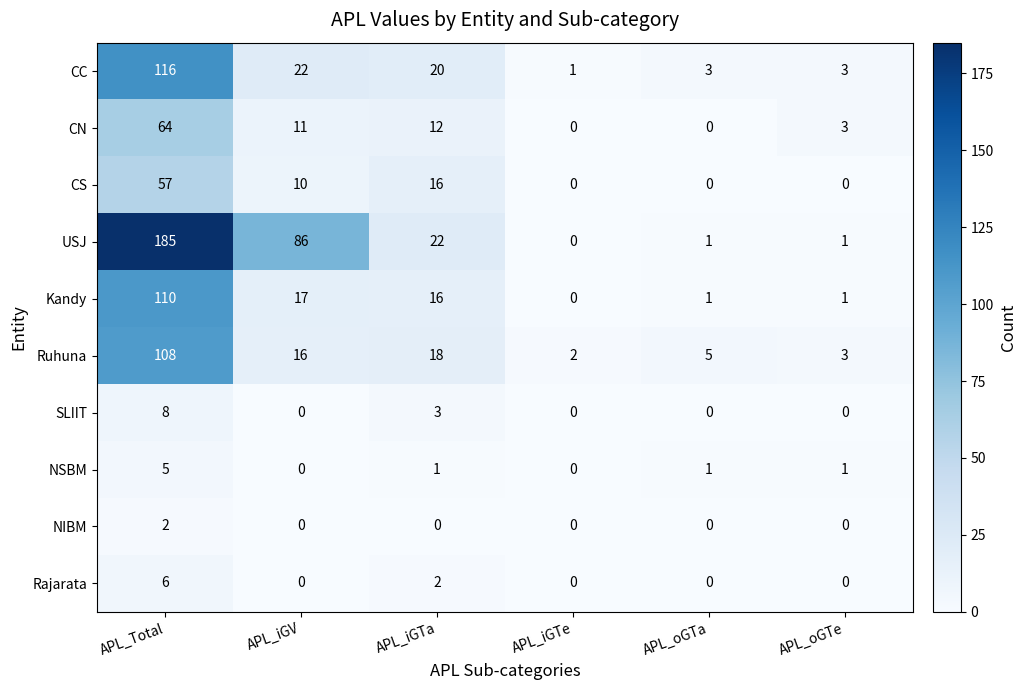

What is the difference between the maximum and minimum values in the Ruhuna series?

106